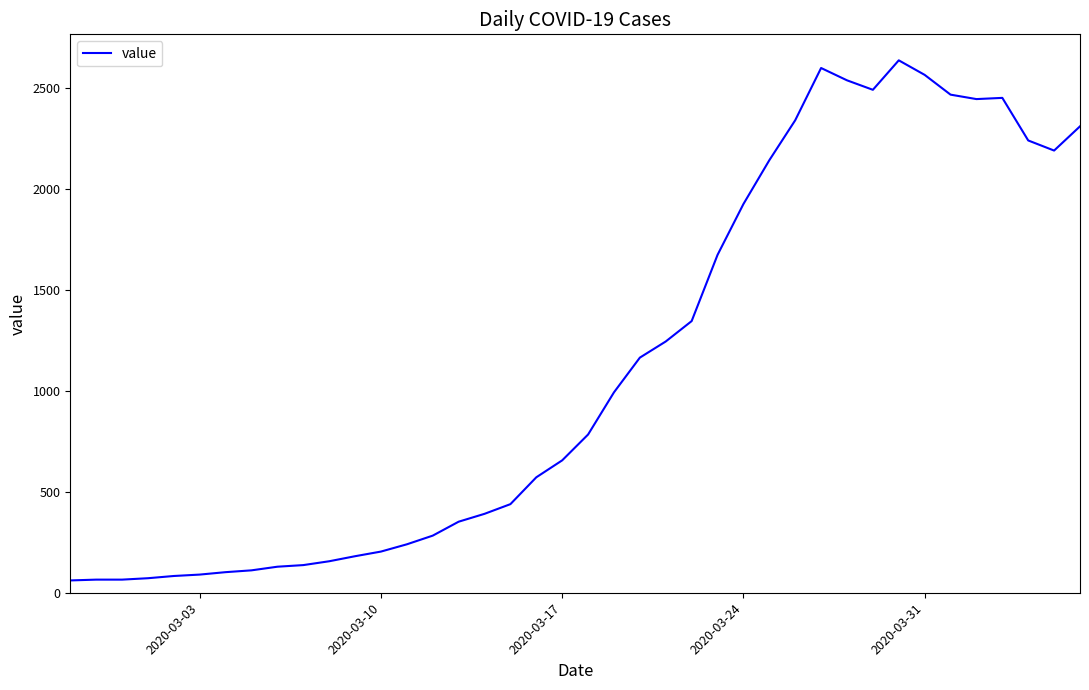

What is the smallest value displayed?

61